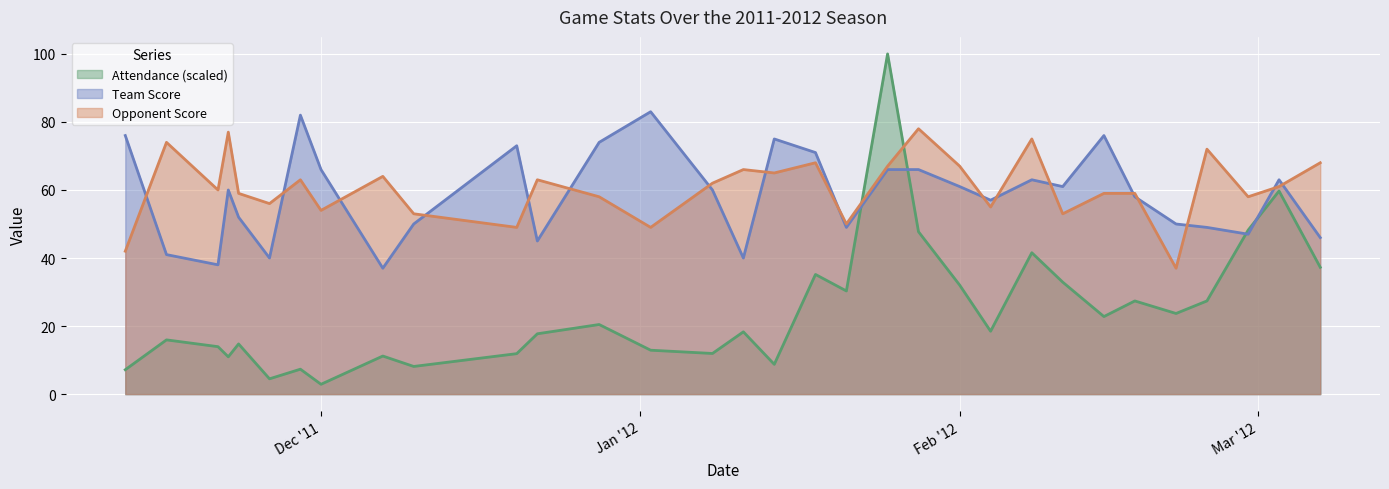

Between which two adjacent categories do Opponent Score and Team Score first intersect?

11/12/2011 and 11/16/2011